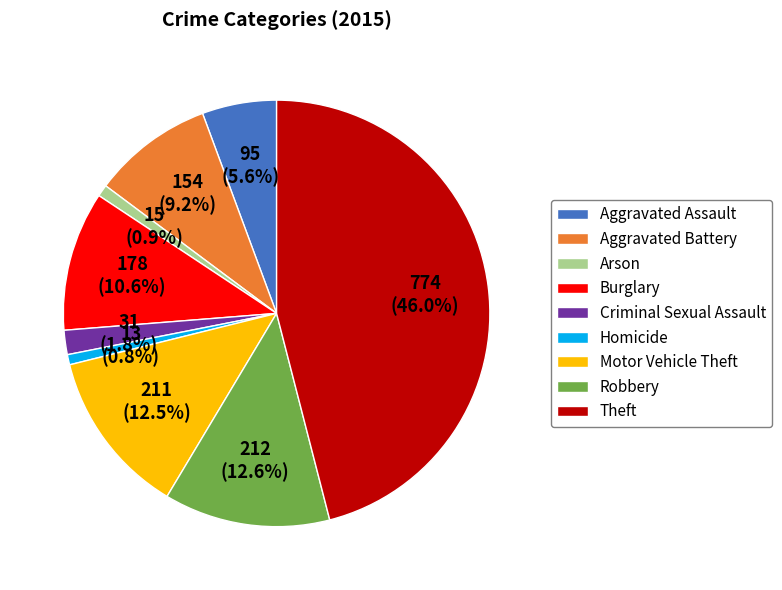

Is it true that Homicide is 8% of the pie?

False